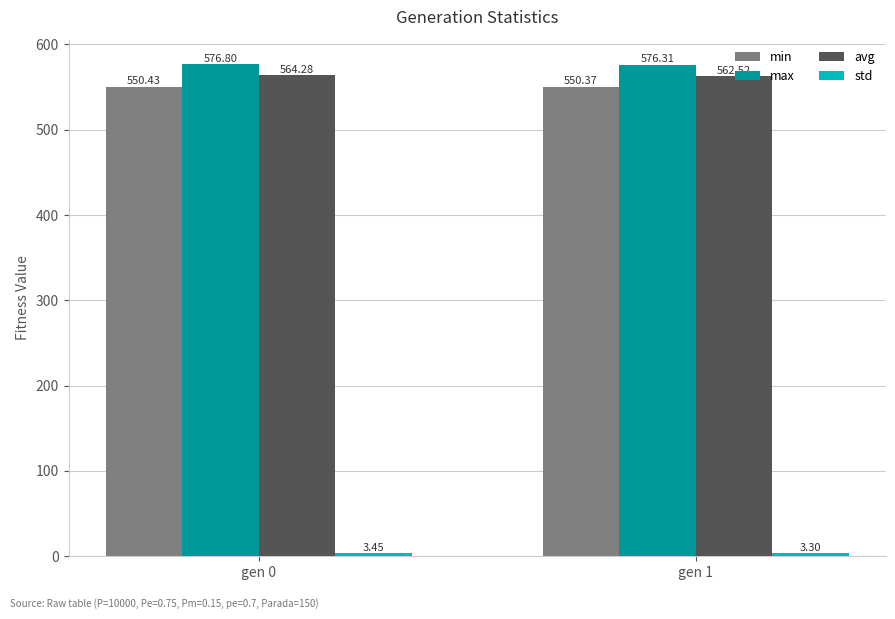

What is the average value of the avg series?

563.4